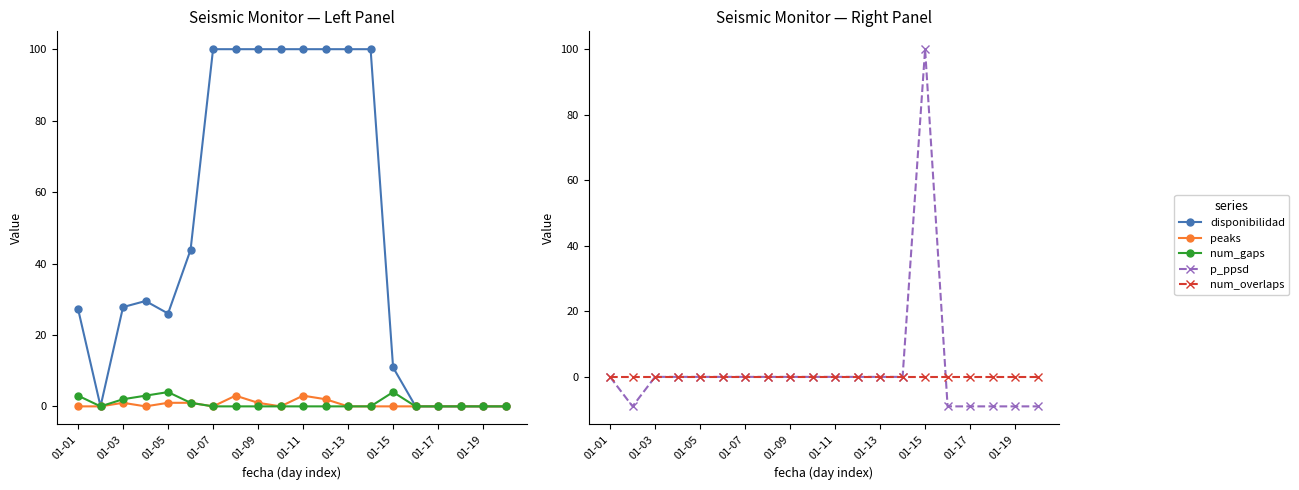

What is the approximate value of disponibilidad at 01-13?

100.0